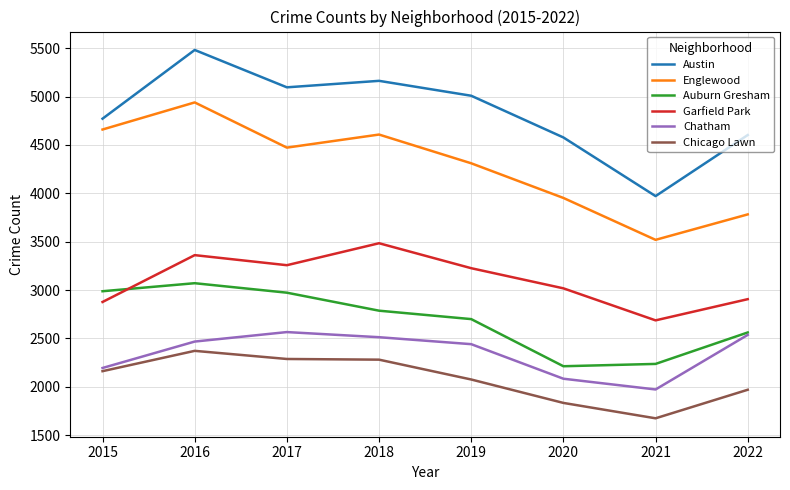

True or false: Englewood has more than 2 interior local peaks.

False